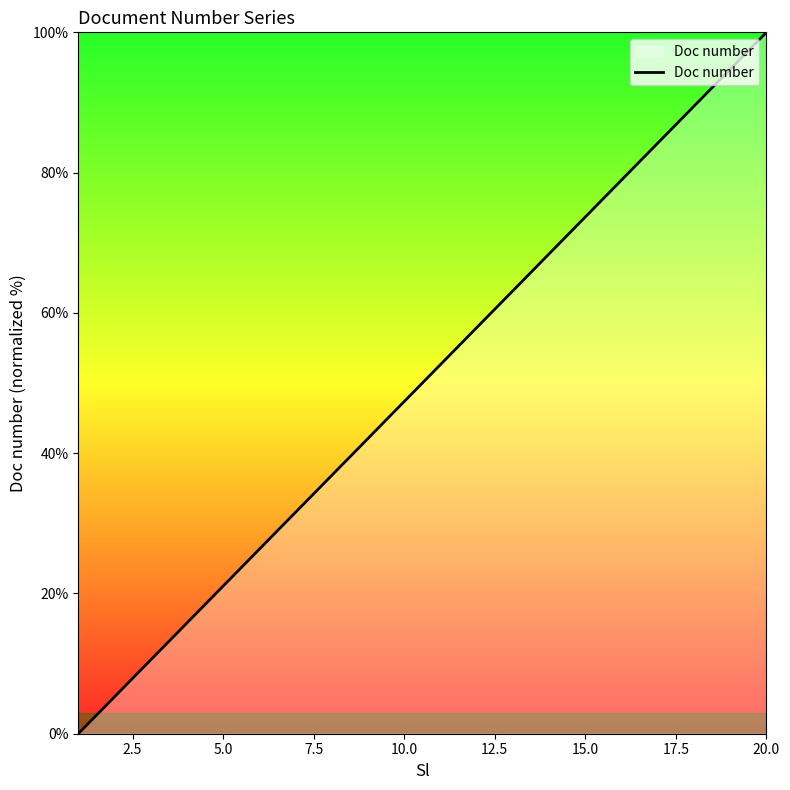

Reading left to right, transcribe all the data shown in this chart.

0.0	5.3	10.5	15.8	21.1	26.3	31.6	36.8	42.1	47.4	52.6	57.9	63.2	68.4	73.7	78.9	84.2	89.5	94.7	100.0